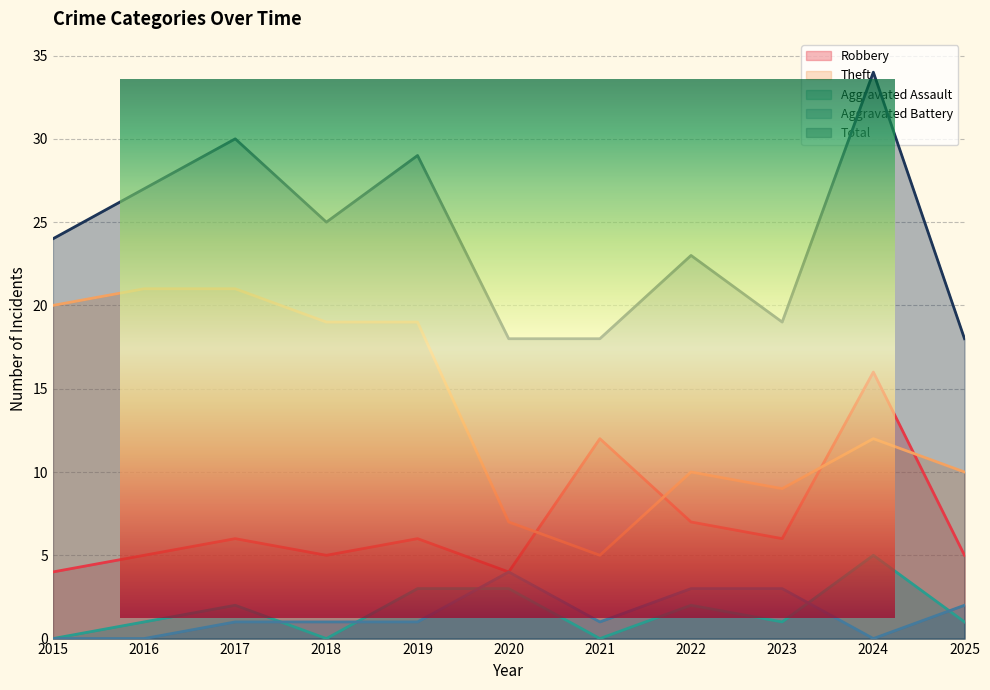

Where is Total nearest to the value 26?

2016